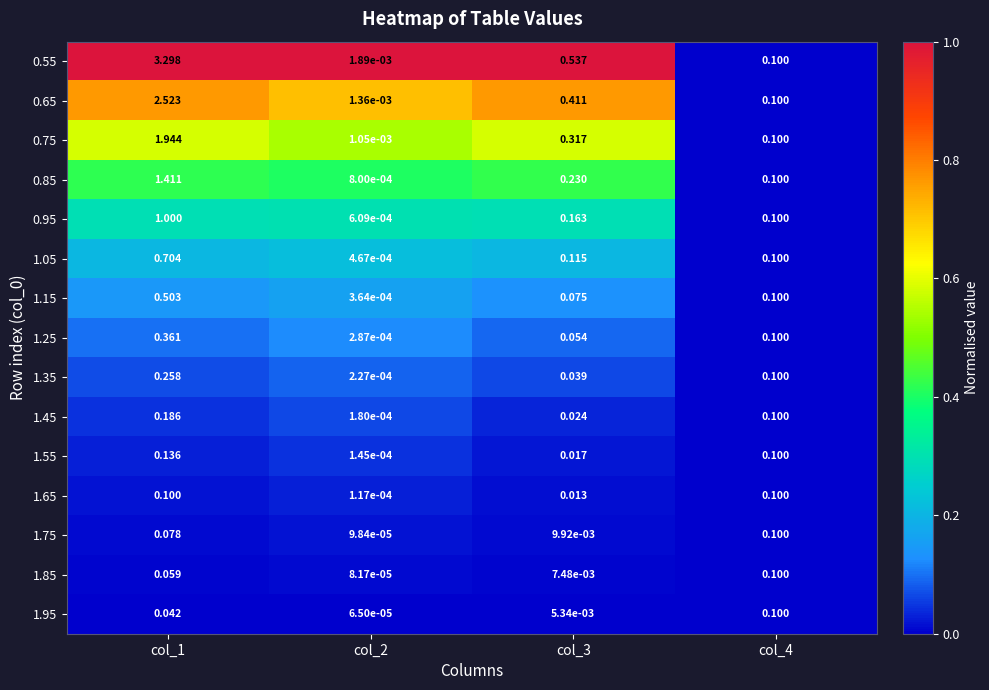

Is the value of 1.35 at col_4 greater than the value of 0.85 at col_1?

No